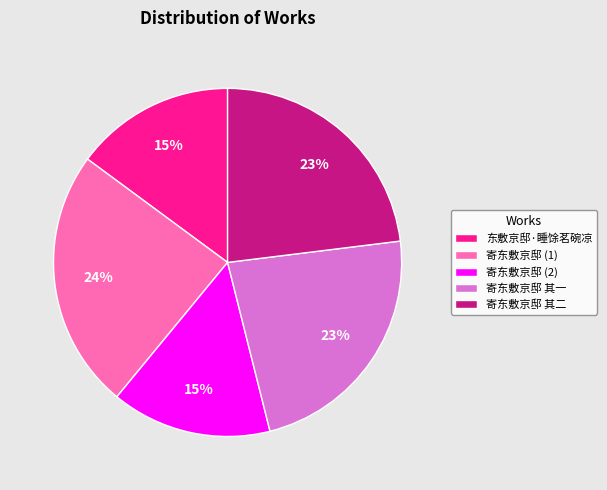

Does any single category account for the majority?

No